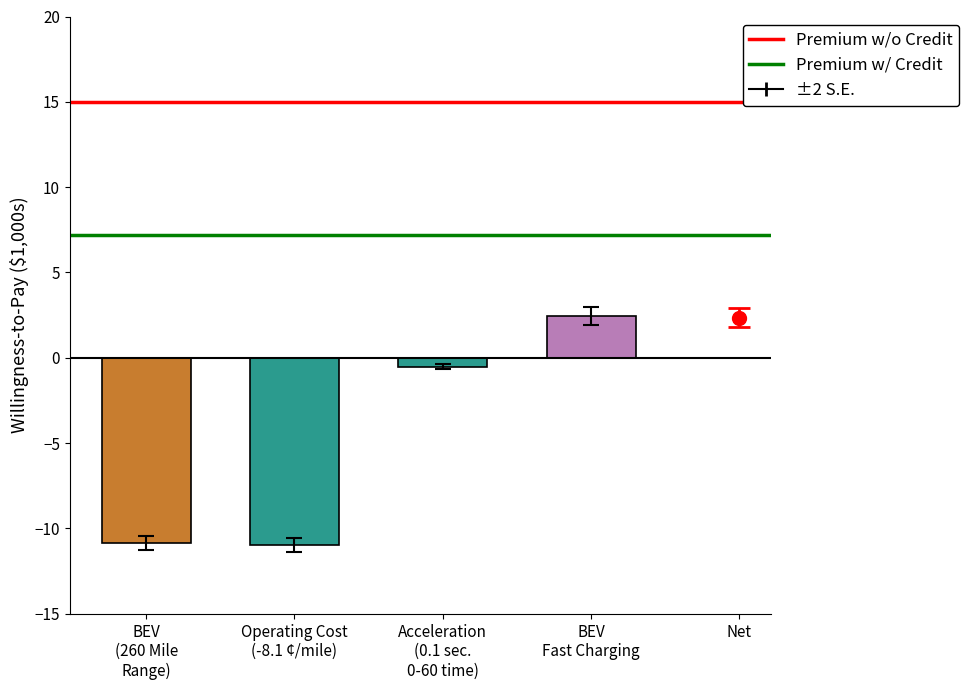

What is the spread (max minus min) of values at BEV
(260 Mile
Range)?

7.8